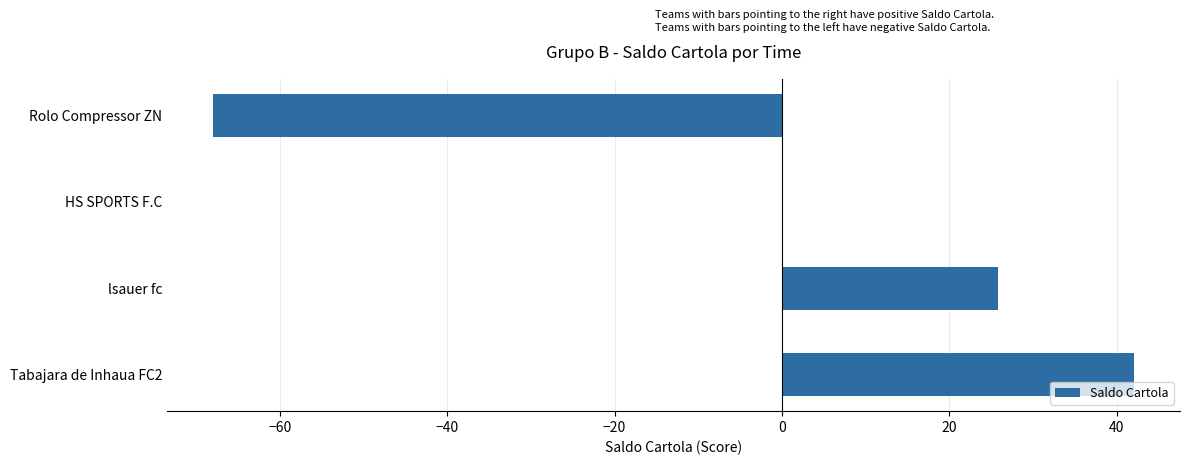

Count the number of data series in this chart.

1